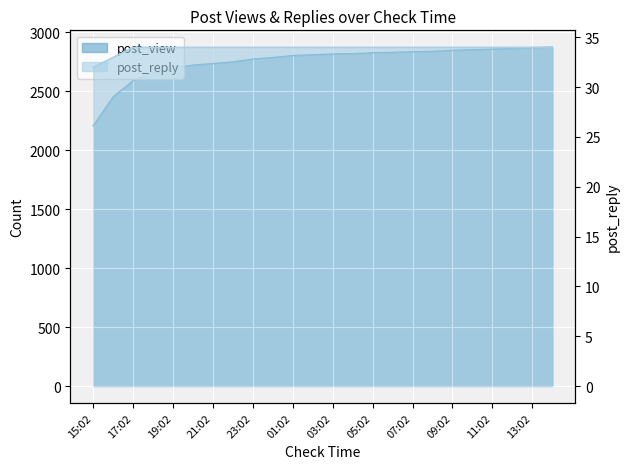

Between 15:02 and 08:02, which series saw the biggest shift?

post_view